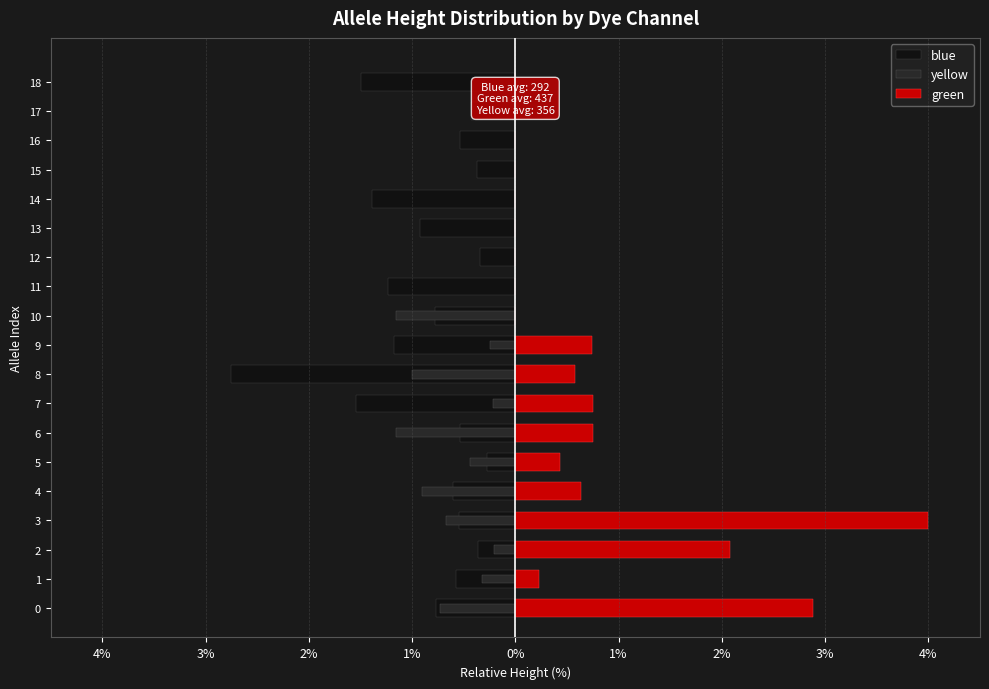

What is the label of the 6th bar from the right?

13